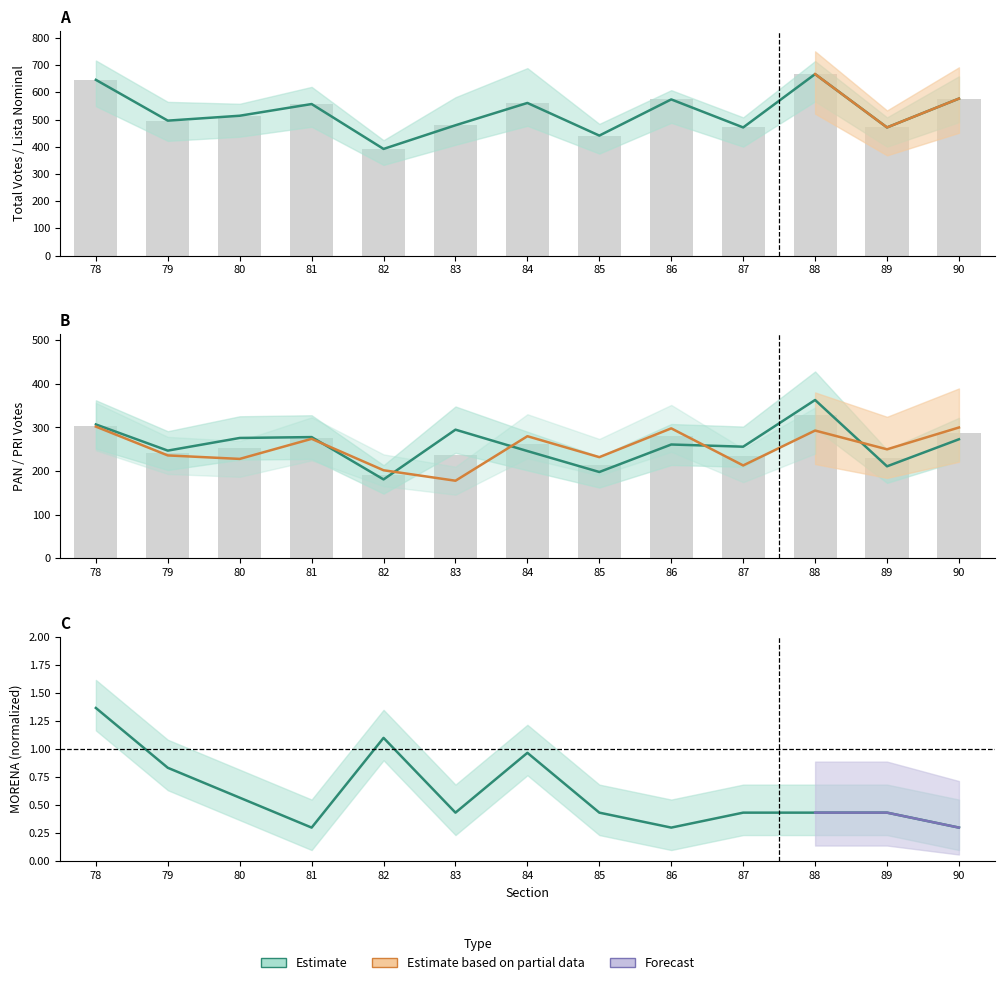

What is the average value of the PAN series?

260.9